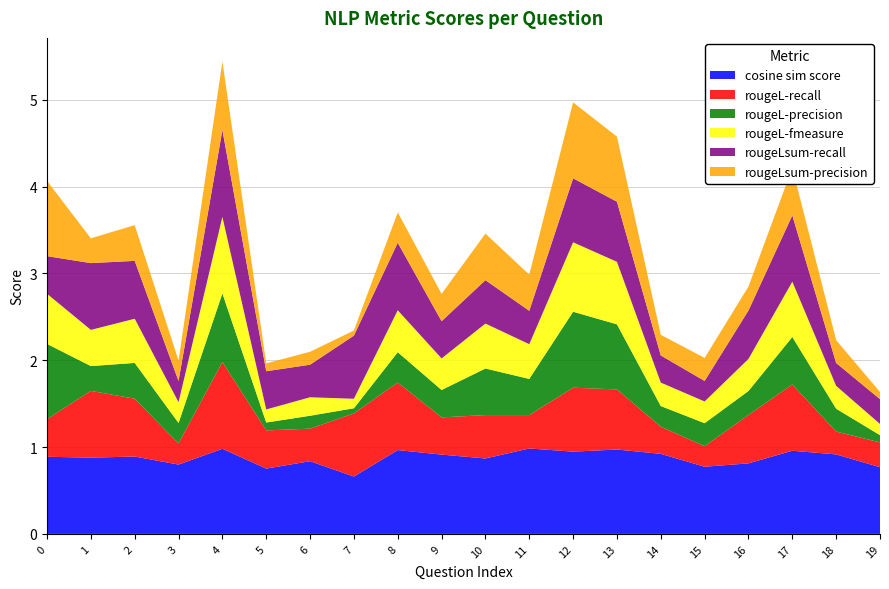

Reading left to right, what are all the values shown in this chart?

cosine sim score: 0.9	0.9	0.9	0.8	1.0	0.8	0.8	0.7	1.0	0.9	0.9	1.0	0.9	1.0	0.9	0.8	0.8	1.0	0.9	0.8
rougeL-recall: 0.4	0.8	0.7	0.2	1.0	0.4	0.4	0.7	0.8	0.4	0.5	0.4	0.7	0.7	0.3	0.2	0.6	0.8	0.3	0.3
rougeL-precision: 0.9	0.3	0.4	0.2	0.8	0.1	0.1	0.1	0.3	0.3	0.5	0.4	0.9	0.8	0.2	0.3	0.3	0.5	0.3	0.1
rougeL-fmeasure: 0.6	0.4	0.5	0.2	0.9	0.2	0.2	0.1	0.5	0.4	0.5	0.4	0.8	0.7	0.3	0.2	0.4	0.6	0.3	0.1
rougeLsum-recall: 0.4	0.8	0.7	0.2	1.0	0.4	0.4	0.7	0.8	0.4	0.5	0.4	0.7	0.7	0.3	0.2	0.6	0.8	0.3	0.3
rougeLsum-precision: 0.9	0.3	0.4	0.2	0.8	0.1	0.1	0.1	0.3	0.3	0.5	0.4	0.9	0.8	0.2	0.3	0.3	0.5	0.3	0.1